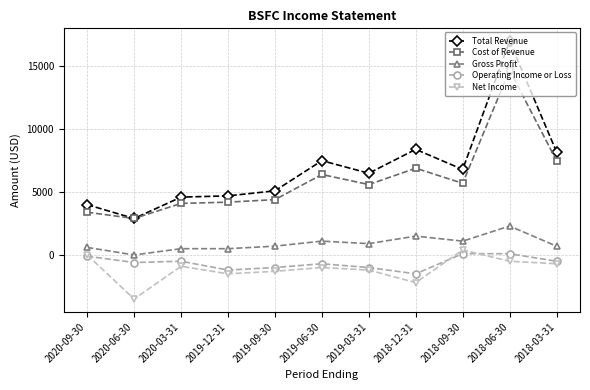

What is the label of the 5th point from the left?

2019-09-30